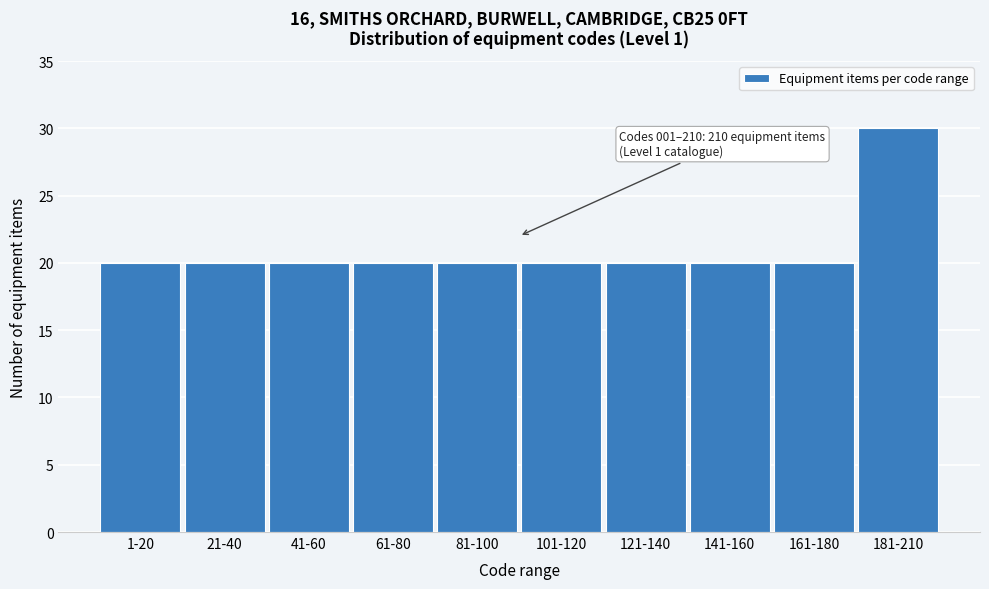

Reading left to right, extract all data points from this chart.

1-20=20	21-40=20	41-60=20	61-80=20	81-100=20	101-120=20	121-140=20	141-160=20	161-180=20	181-210=30